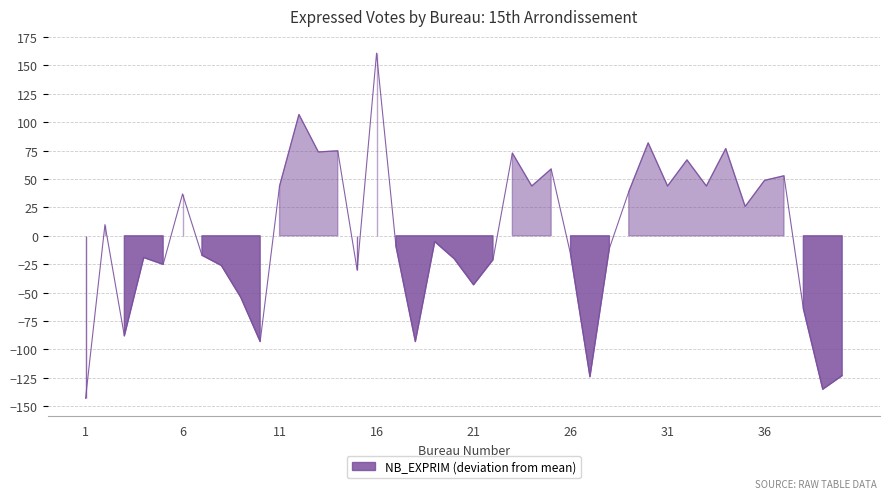

List the labels in order of value, largest first.

16, 12, 30, 34, 14, 13, 23, 32, 25, 37, 36, 11, 24, 31, 33, 29, 6, 35, 2, 19, 17, 28, 26, 7, 4, 20, 22, 5, 8, 15, 21, 9, 38, 3, 10, 18, 40, 27, 39, 1